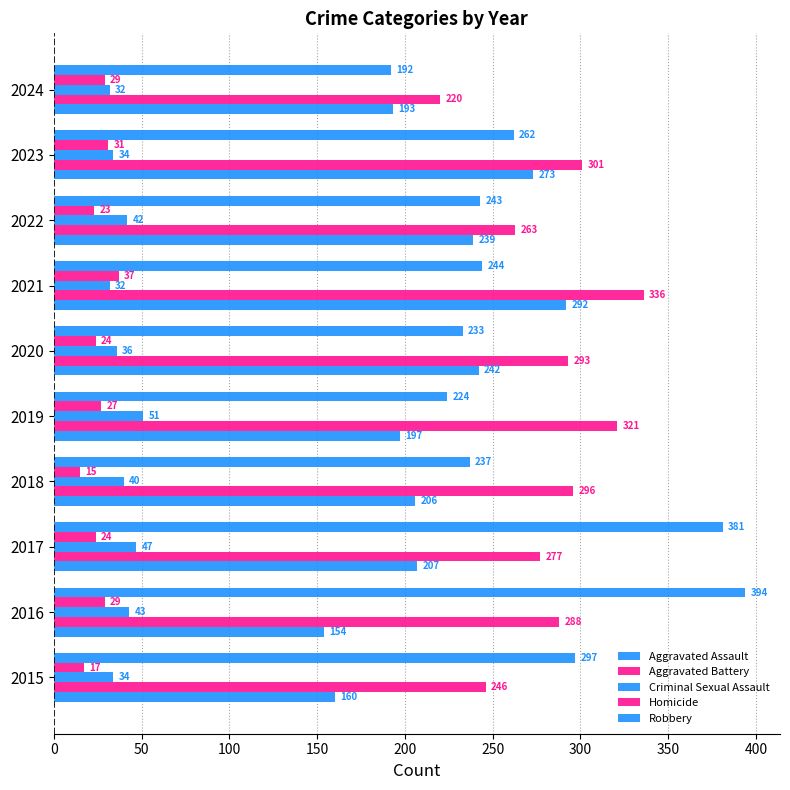

How many data points in Aggravated Battery are less than 293?

5